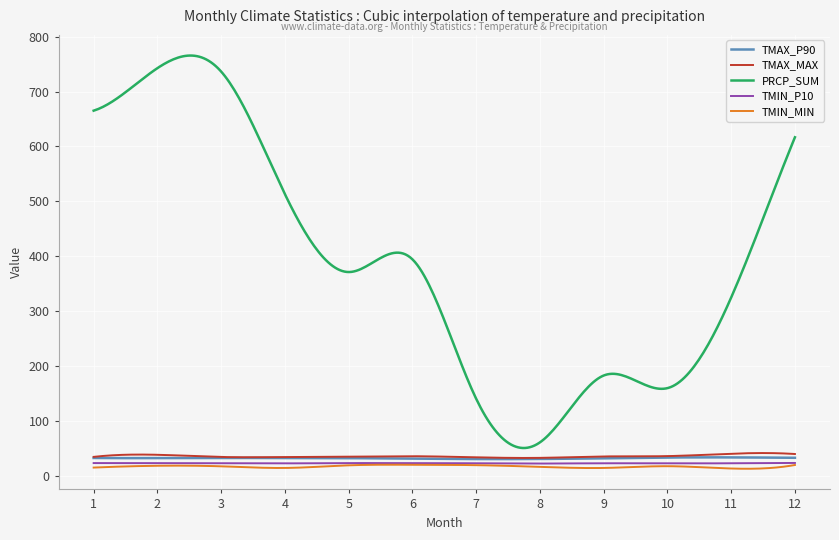

True or false: PRCP_SUM and TMIN_P10 intersect in this chart.

False